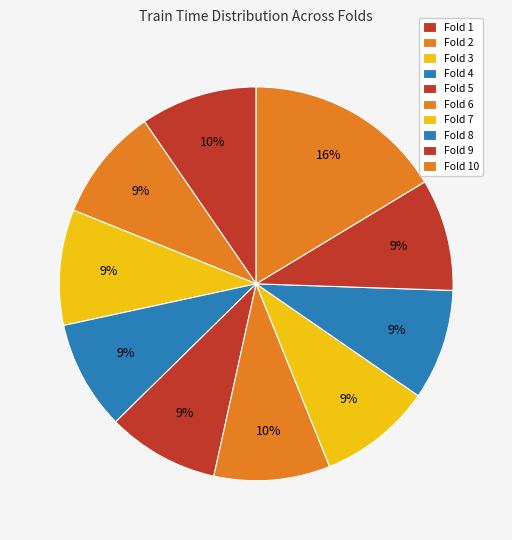

To the nearest percent, what is the average slice percentage?

10%